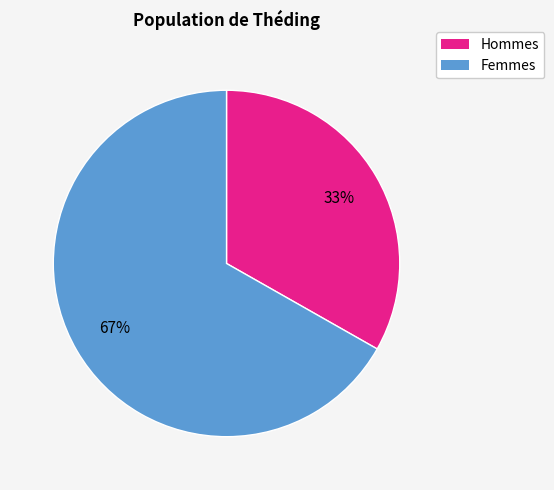

To the nearest percent, what is the difference between the largest and smallest slice percentages?

34%